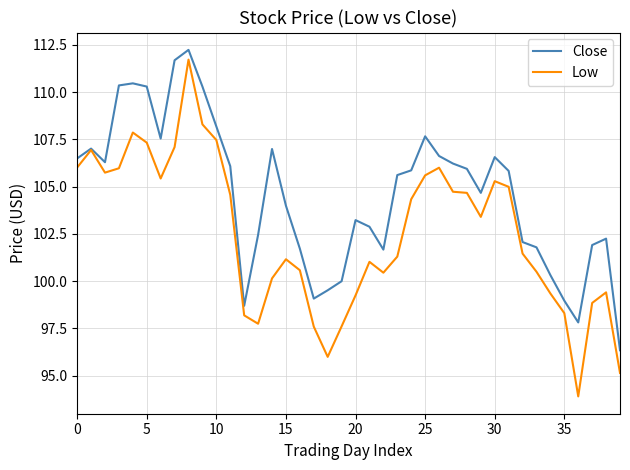

What is the highest value of the Low series?

111.7